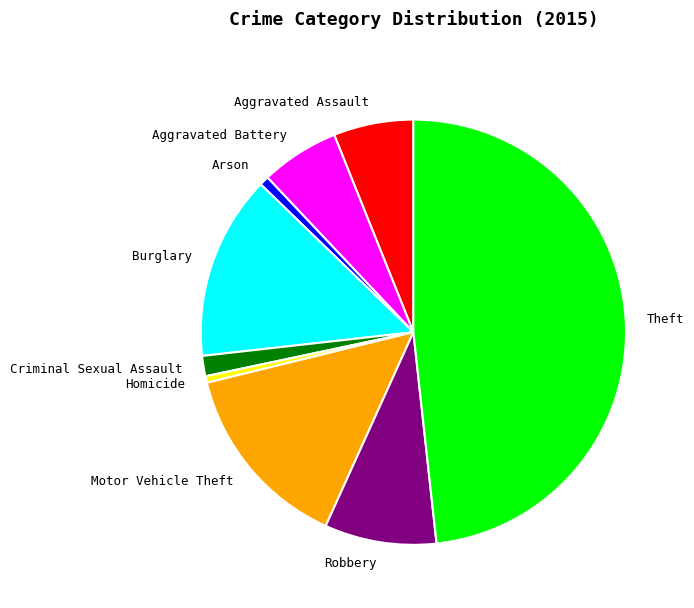

Is it true that Theft is 62% of the pie?

False